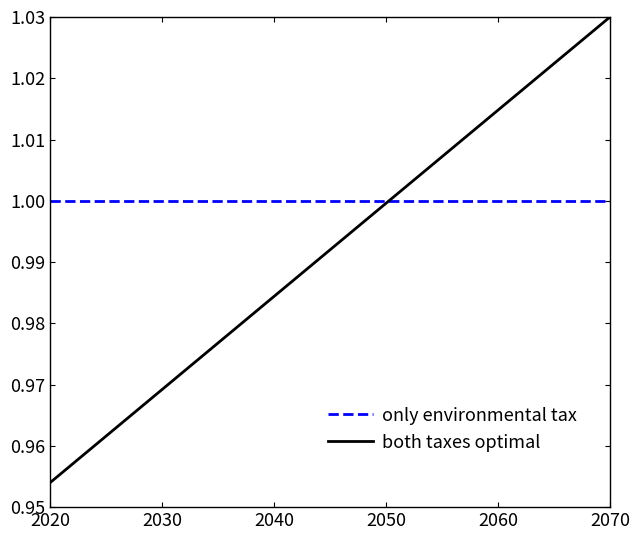

Which series has the widest spread of values?

both taxes optimal